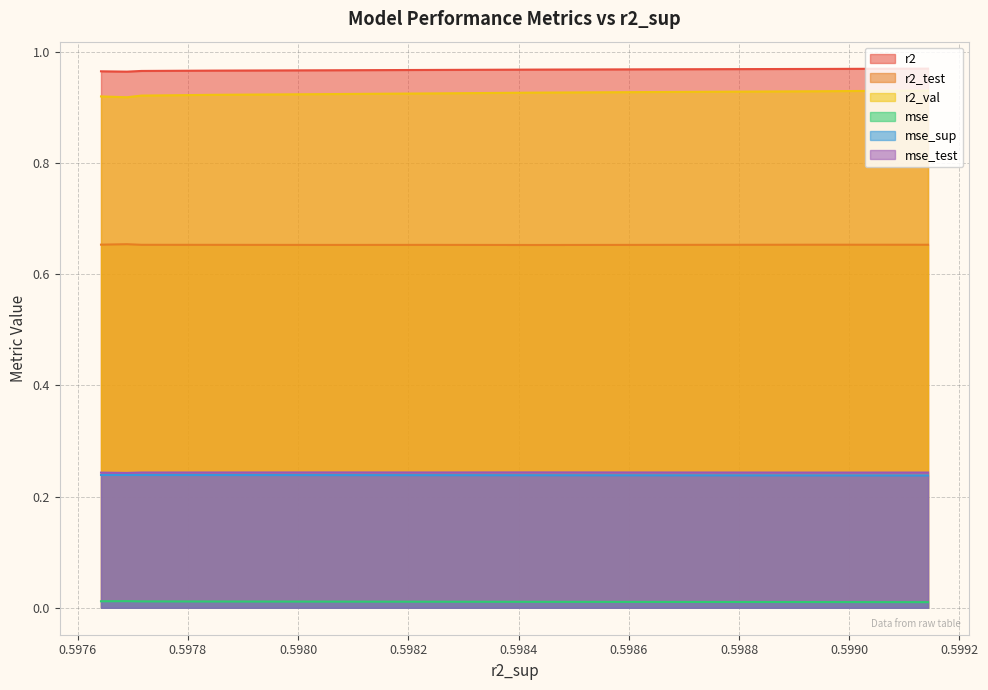

True or false: r2_test and mse_sup intersect in this chart.

False